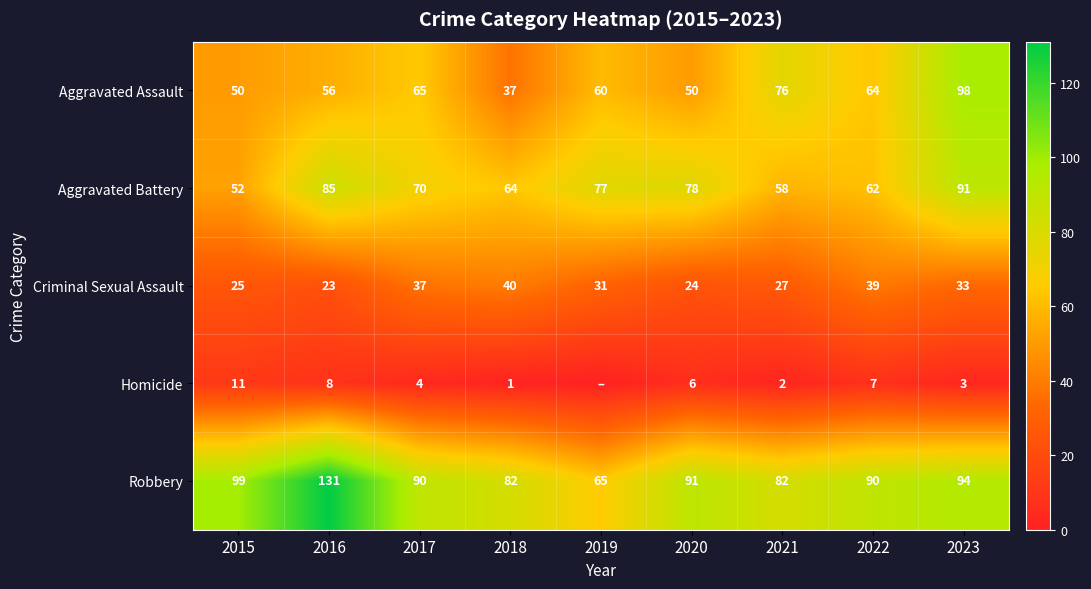

What is the difference between the maximum and minimum values in the Criminal Sexual Assault series?

17